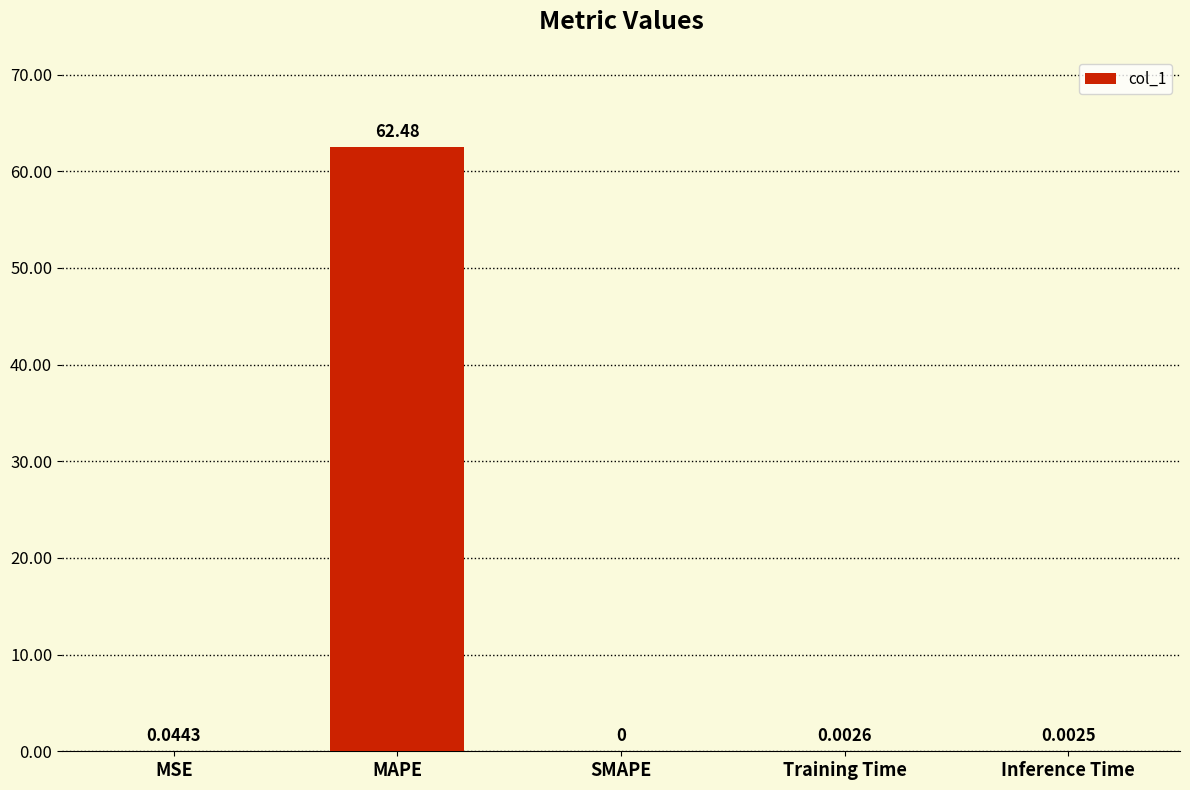

At which category does the chart reach its peak across all series?

MAPE